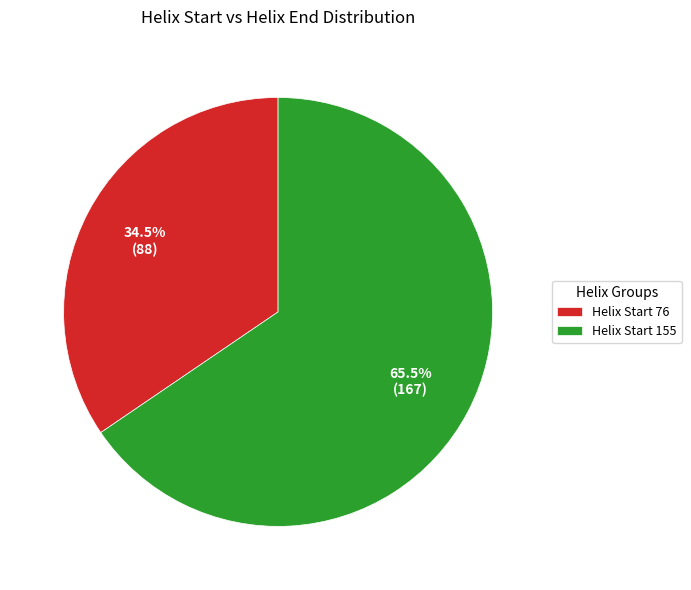

What is the total percentage of Helix Start 155 and Helix Start 76?

100.0%